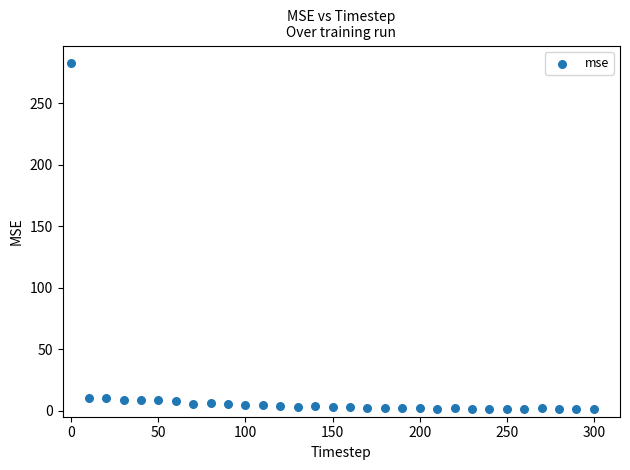

What is the range of Y values (max minus min)?

282.0